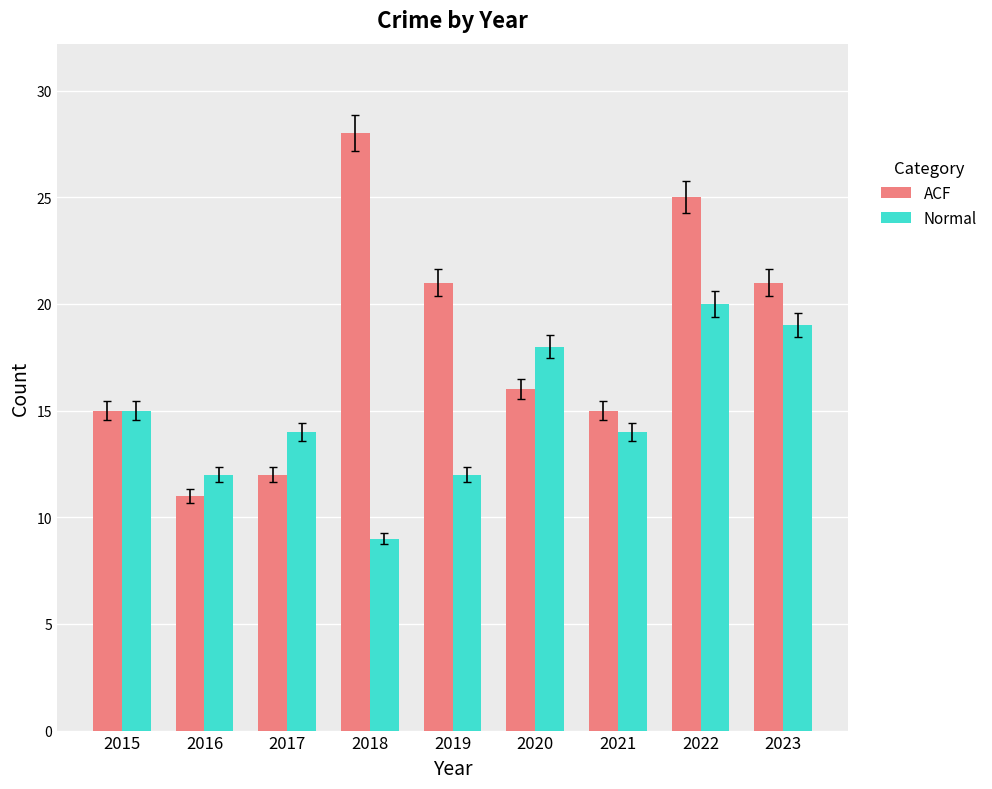

What is the value of the ACF bar at the 3rd from the left?

12